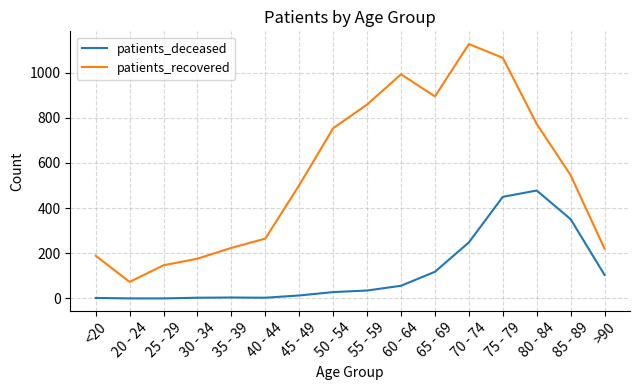

Is it true that patients_recovered equals 73 at 20 - 24?

True